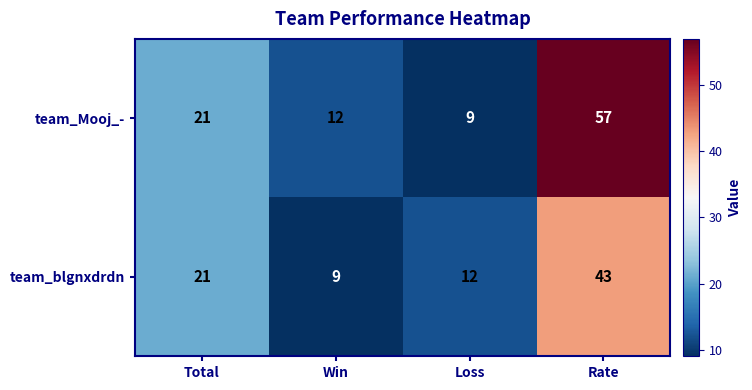

What is the lowest value of the team_Mooj_- series?

9